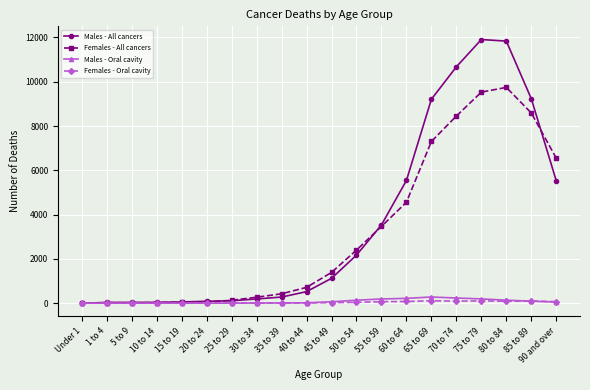

At how many categories does at least one series exceed 9907?

3